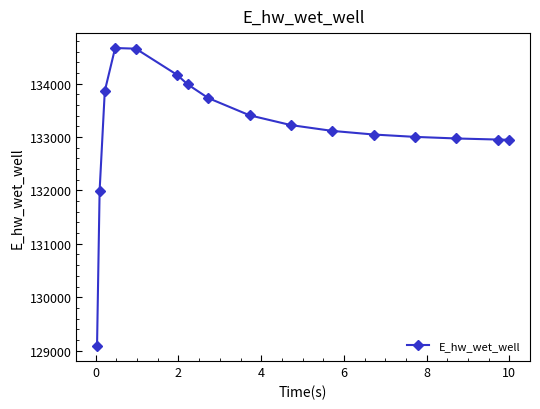

True or false: there are more than 0 points higher than both neighbors.

True